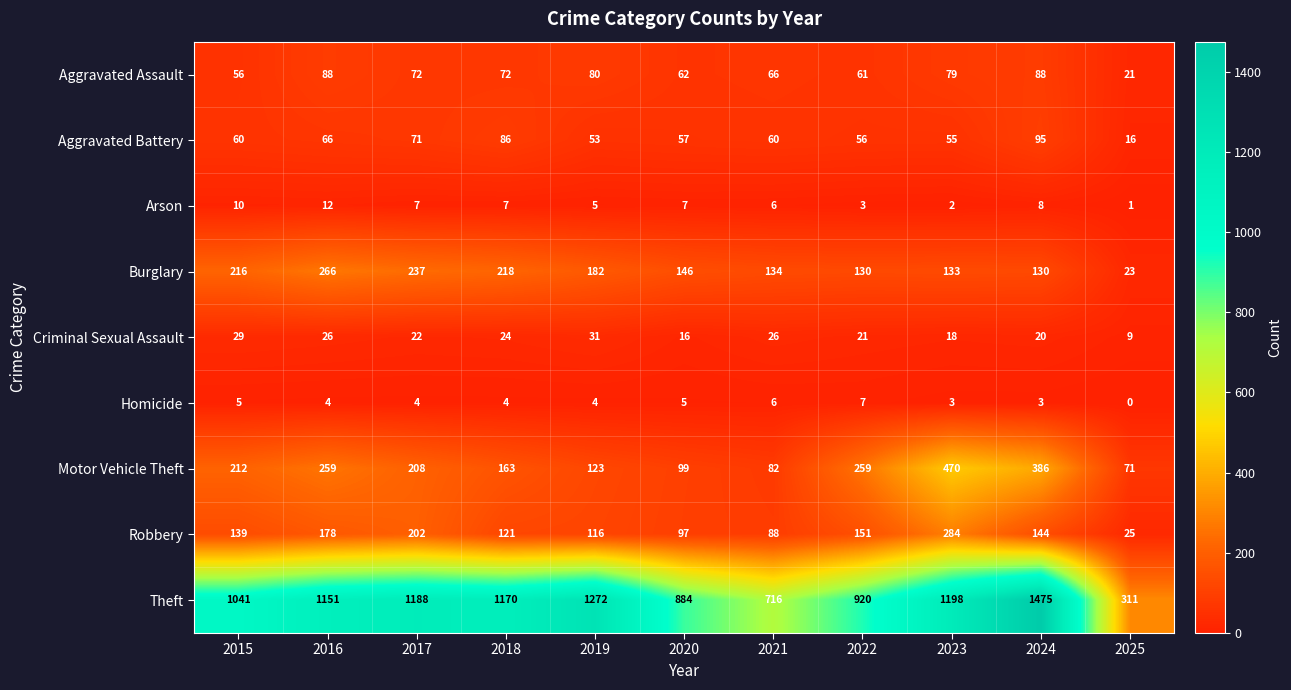

What is the total value across all series at 2025?

477